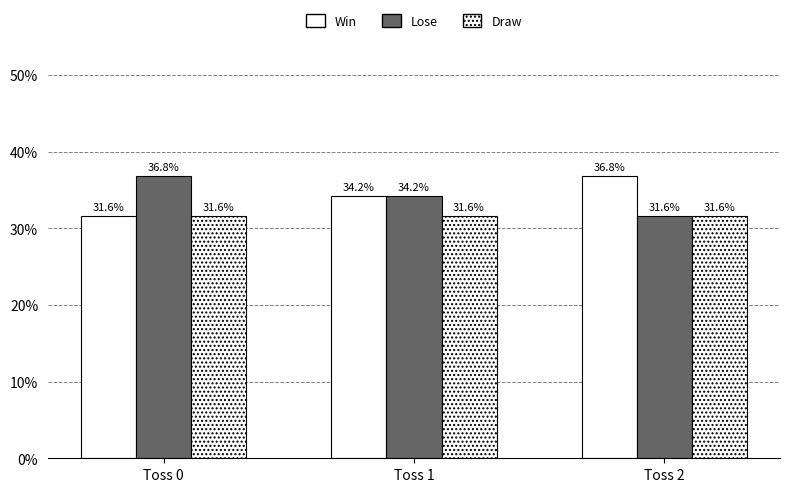

How many values in the Win series are below 34?

1